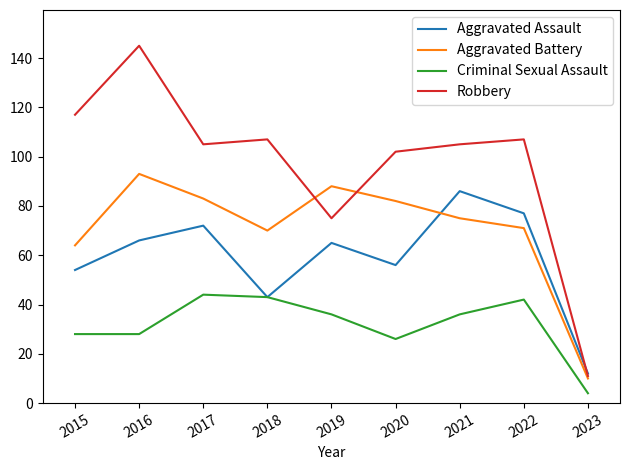

Reading left to right, list all the values displayed in this chart.

Aggravated Assault: 2015=54	2016=66	2017=72	2018=43	2019=65	2020=56	2021=86	2022=77	2023=12
Aggravated Battery: 2015=64	2016=93	2017=83	2018=70	2019=88	2020=82	2021=75	2022=71	2023=10
Criminal Sexual Assault: 2015=28	2016=28	2017=44	2018=43	2019=36	2020=26	2021=36	2022=42	2023=4
Robbery: 2015=117	2016=145	2017=105	2018=107	2019=75	2020=102	2021=105	2022=107	2023=11